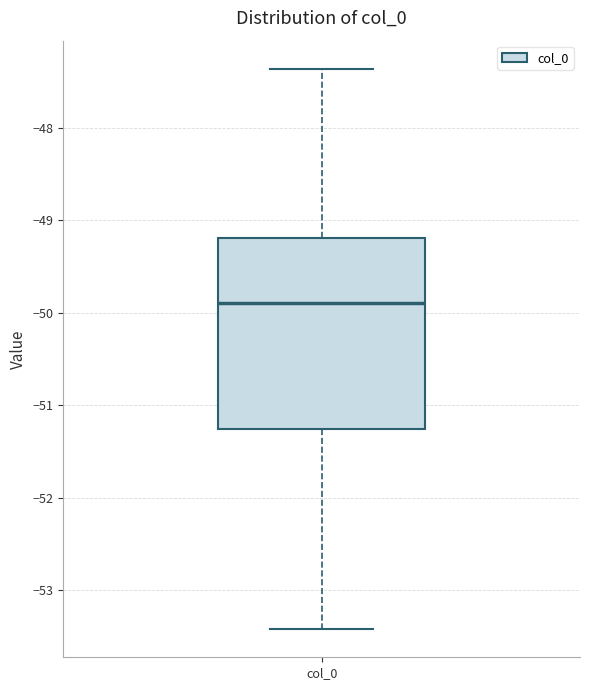

Where is the upper edge of the box for col_0 on the y-axis? The values are not printed on the chart, so give them approximately, as read against the axis.

-49.2